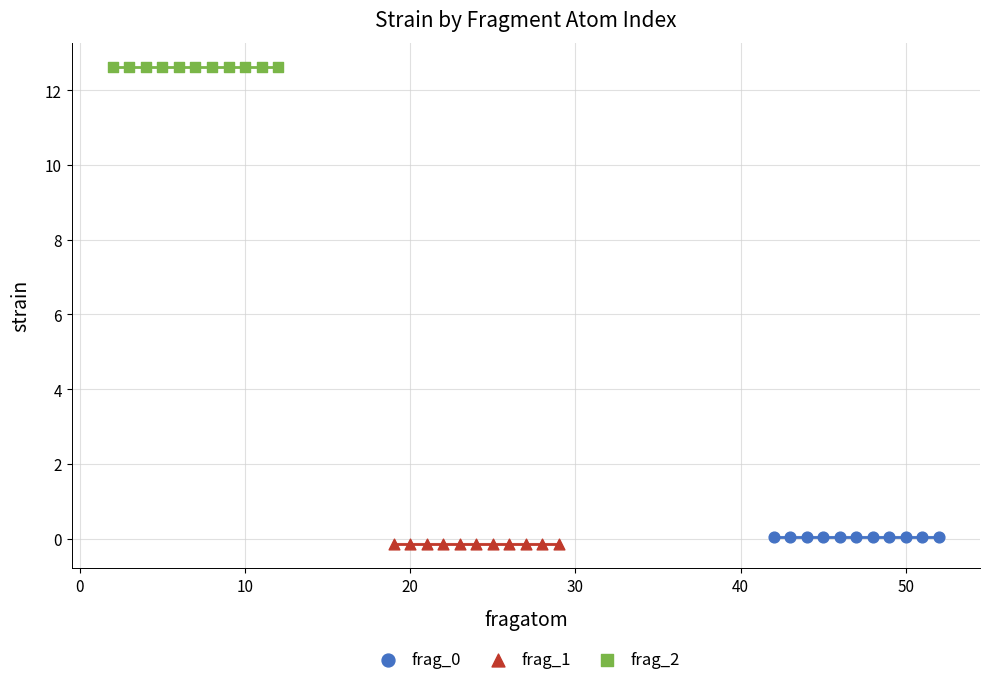

Which series reaches the maximum Y coordinate?

frag_2